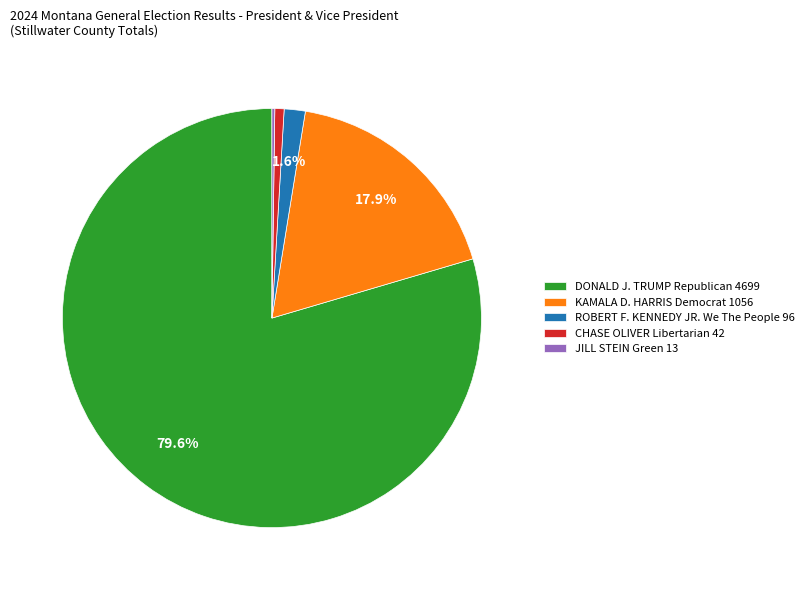

Combined, do KAMALA D. HARRIS Democrat 1056 and ROBERT F. KENNEDY JR. We The People 96 account for over 50%?

No